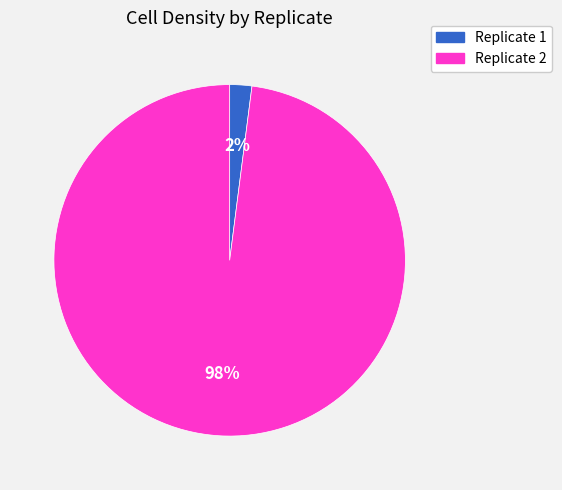

To the nearest percent, what is the difference between the largest and smallest slice percentages?

96%